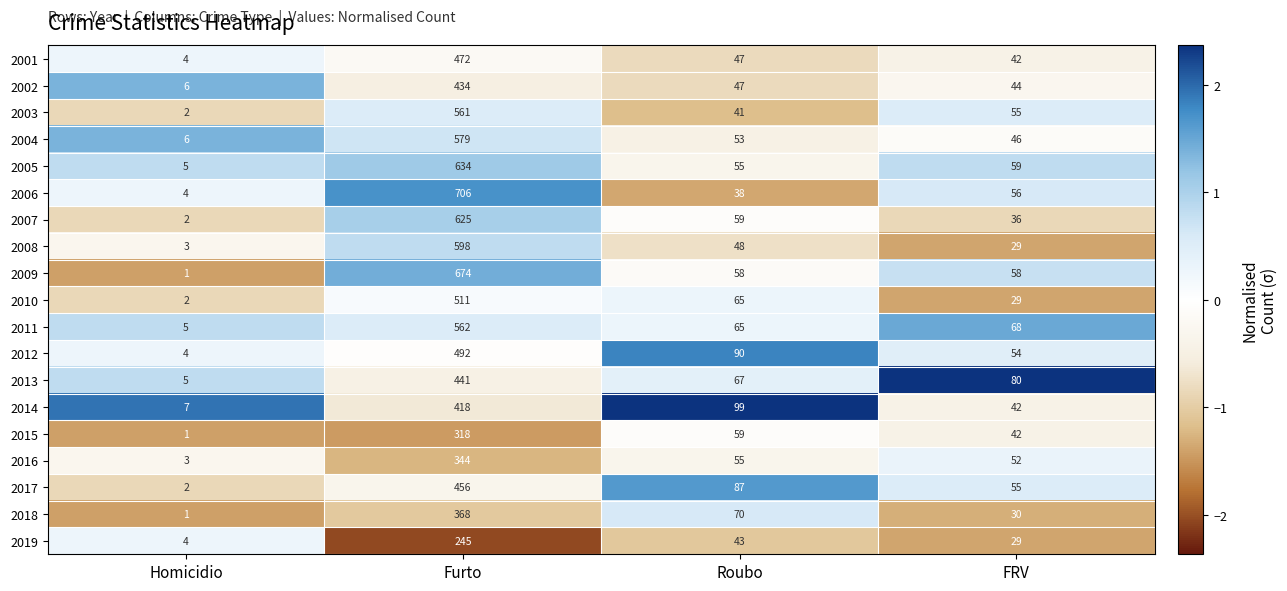

What is the difference between the 2008 values at FRV and Furto?

569